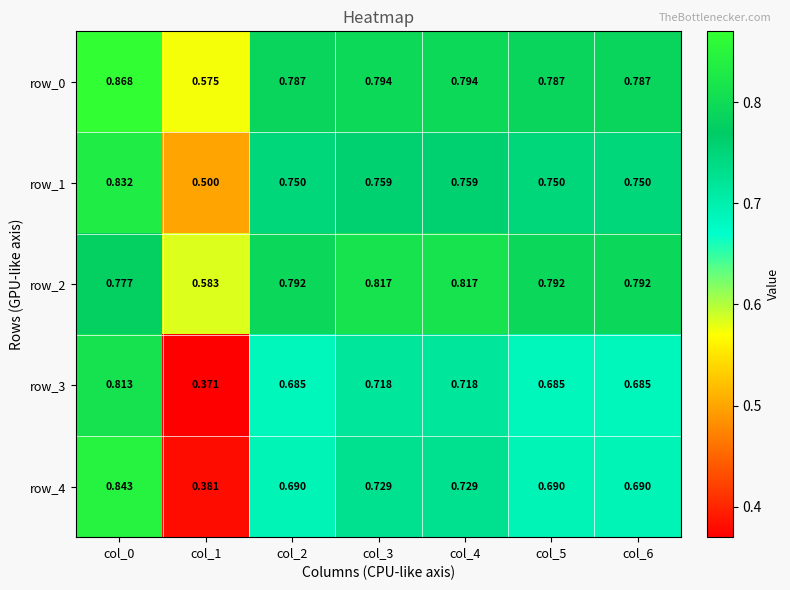

Reading left to right, extract all data points from this chart.

row_0: 0.9	0.6	0.8	0.8	0.8	0.8	0.8
row_1: 0.8	0.5	0.8	0.8	0.8	0.8	0.8
row_2: 0.8	0.6	0.8	0.8	0.8	0.8	0.8
row_3: 0.8	0.4	0.7	0.7	0.7	0.7	0.7
row_4: 0.8	0.4	0.7	0.7	0.7	0.7	0.7